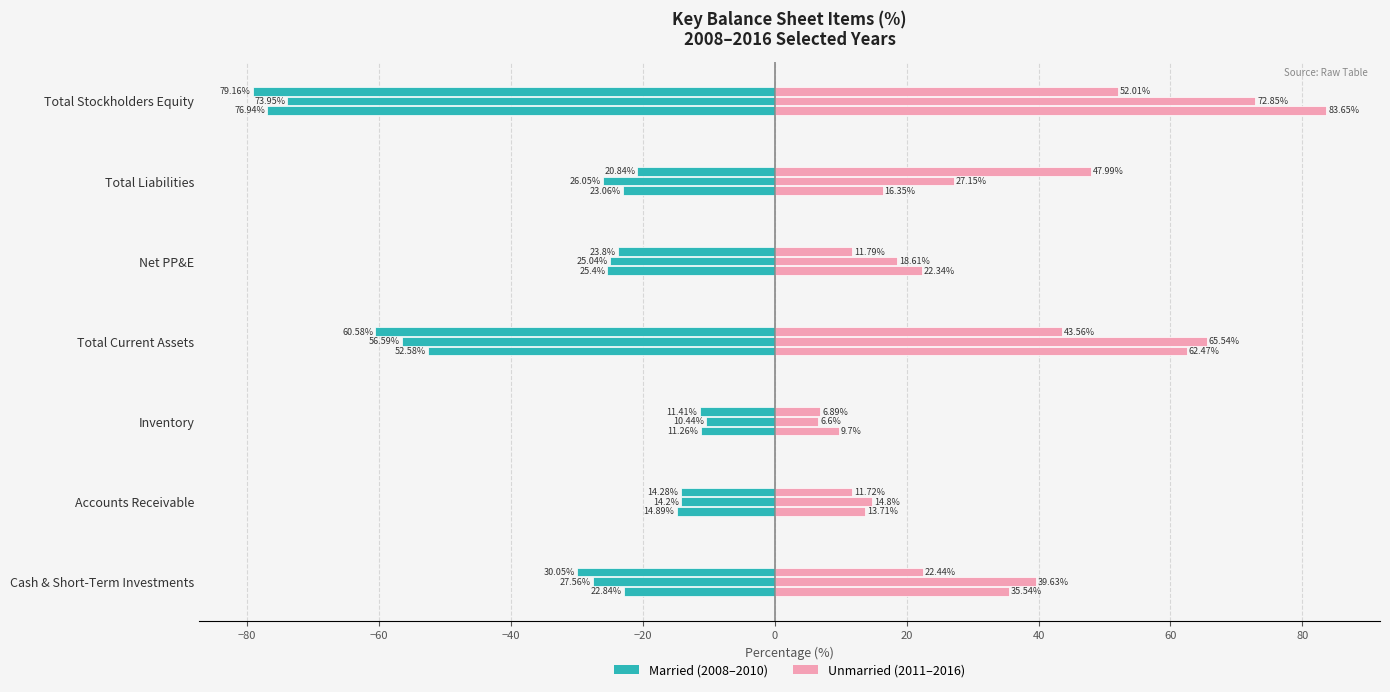

What is the greatest value displayed?

83.7